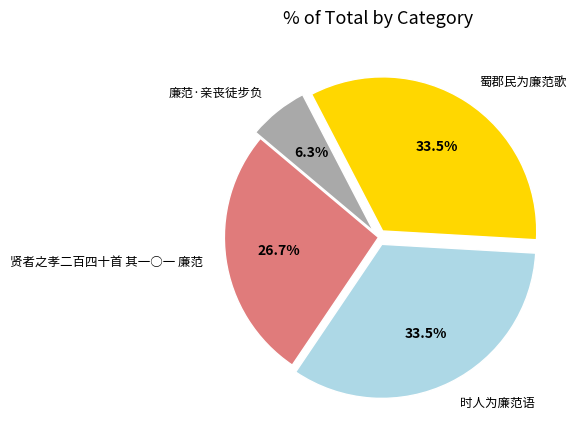

Count the number of slices in the pie.

4